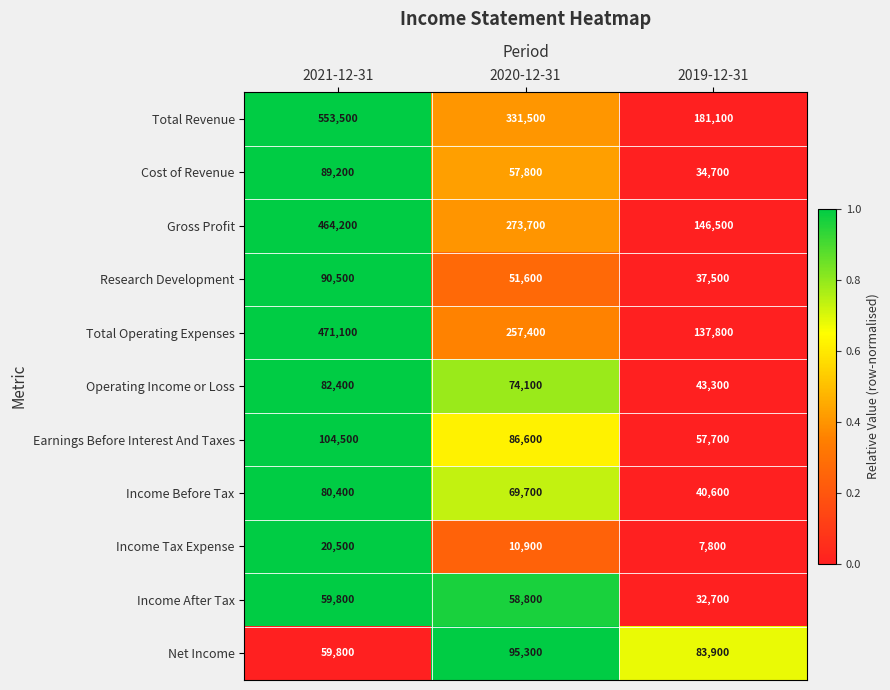

At which label does Cost of Revenue first exceed 57800?

2021-12-31